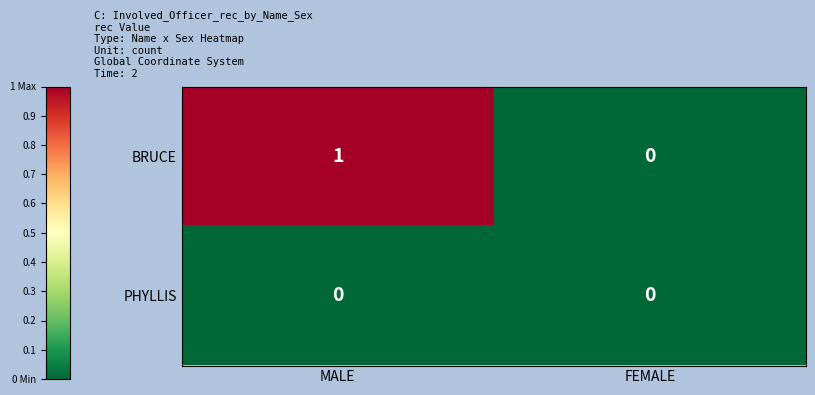

Reading left to right, list all the values displayed in this chart.

BRUCE: MALE=1	FEMALE=0
PHYLLIS: MALE=0	FEMALE=0